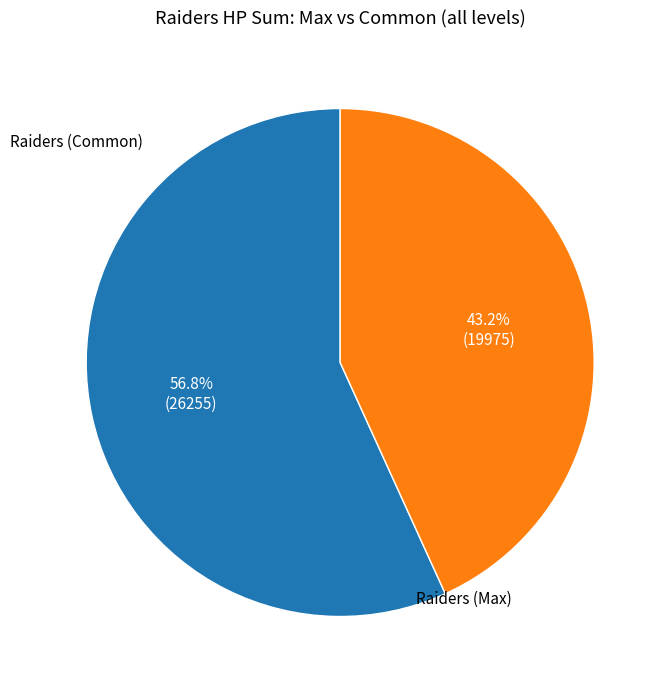

Does any single category account for the majority?

Yes